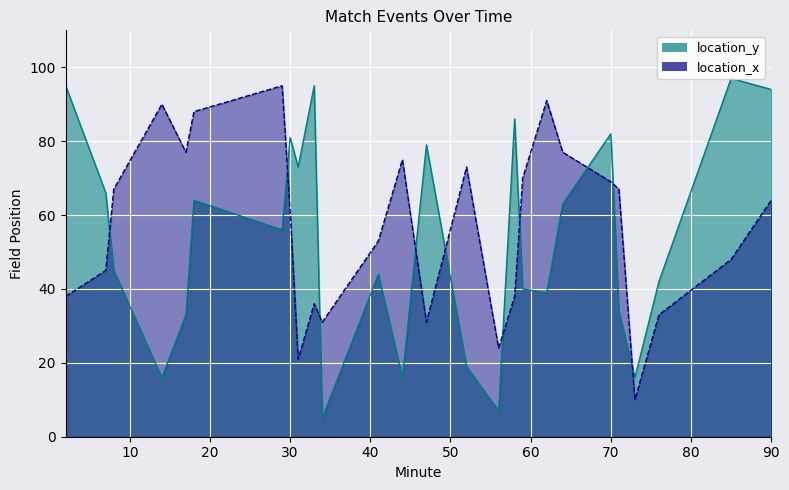

What is the difference between the maximum and minimum values in the location_y series?

92